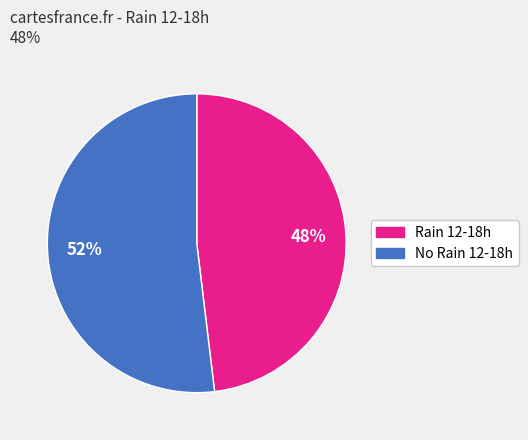

To the nearest percent, what is the average slice percentage?

50%